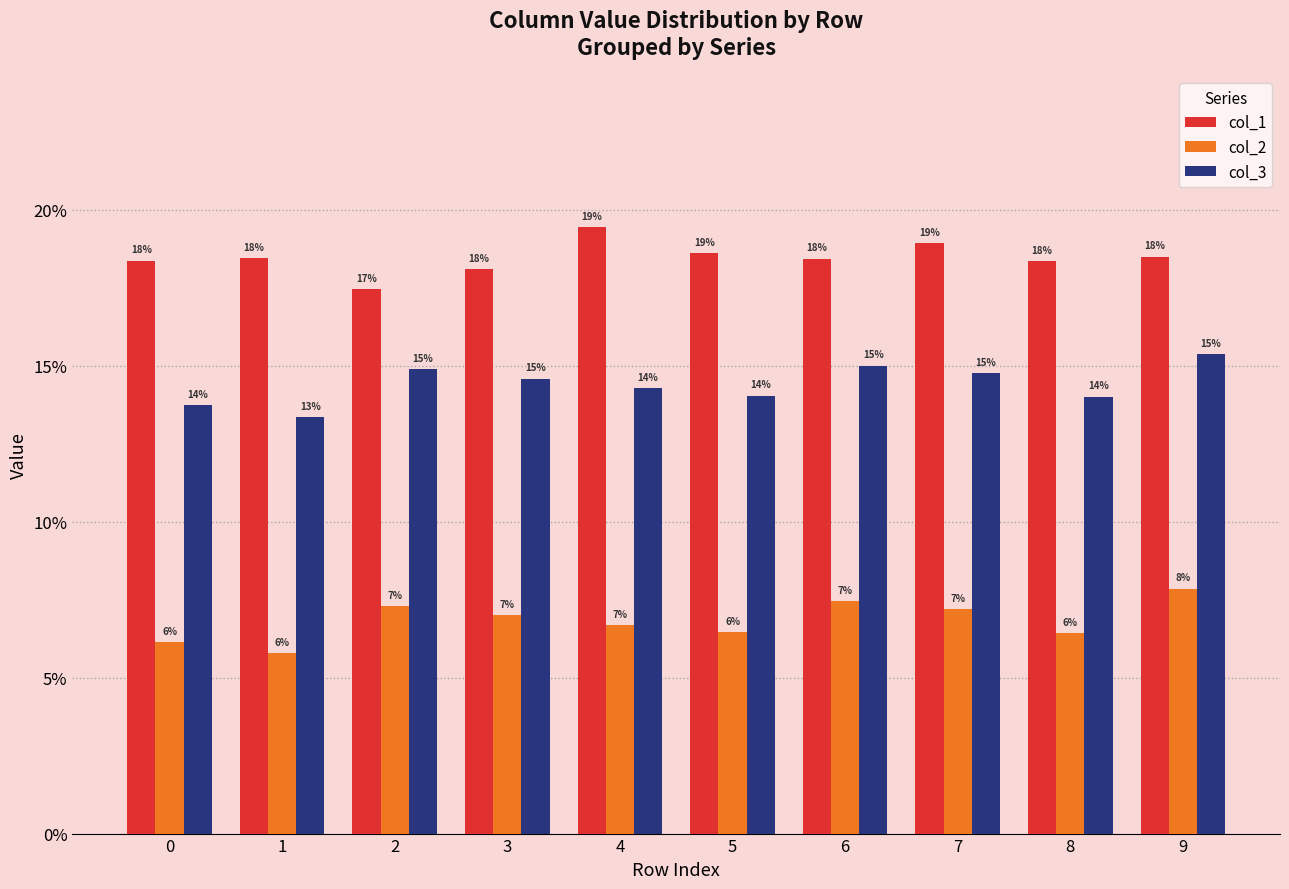

Are the bars horizontal?

No